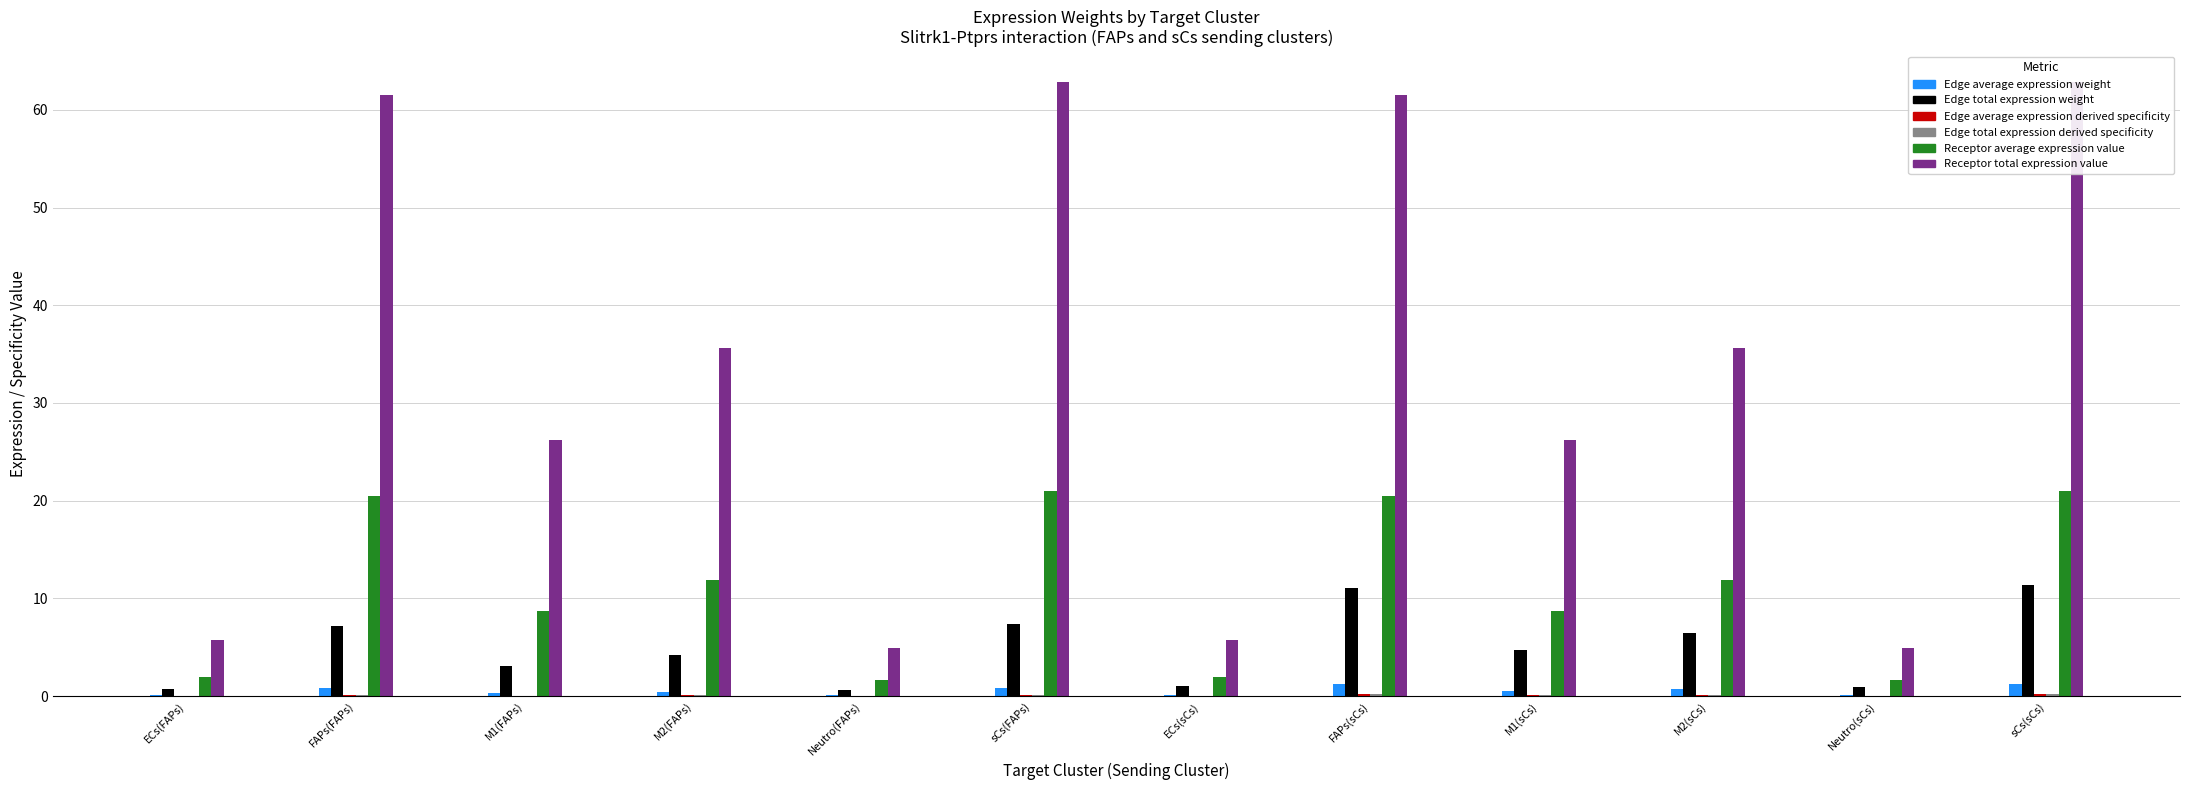

At which label does Receptor average expression value reach its peak?

sCs(FAPs)